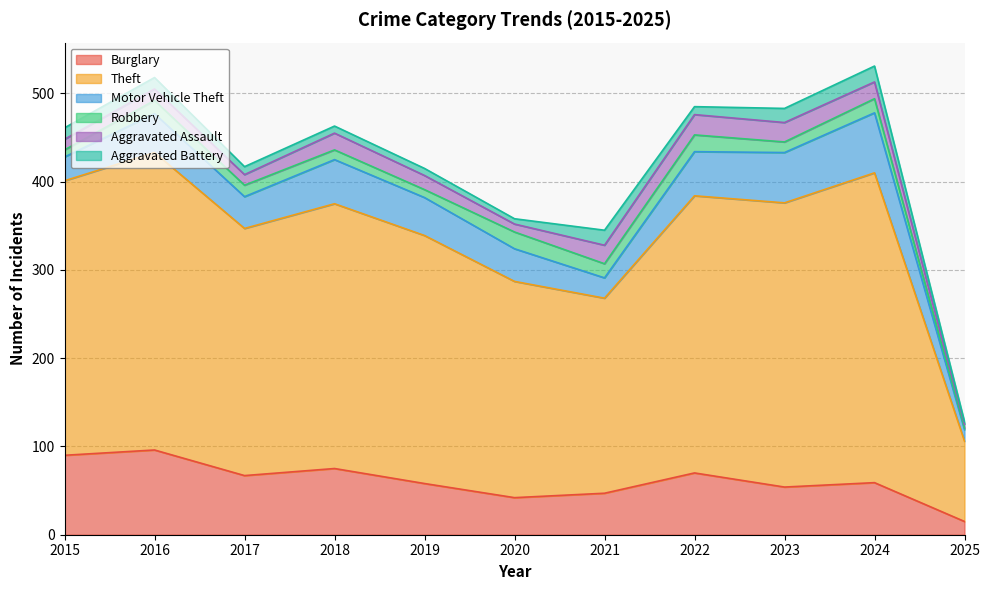

Does the chart have visible grid lines?

Yes